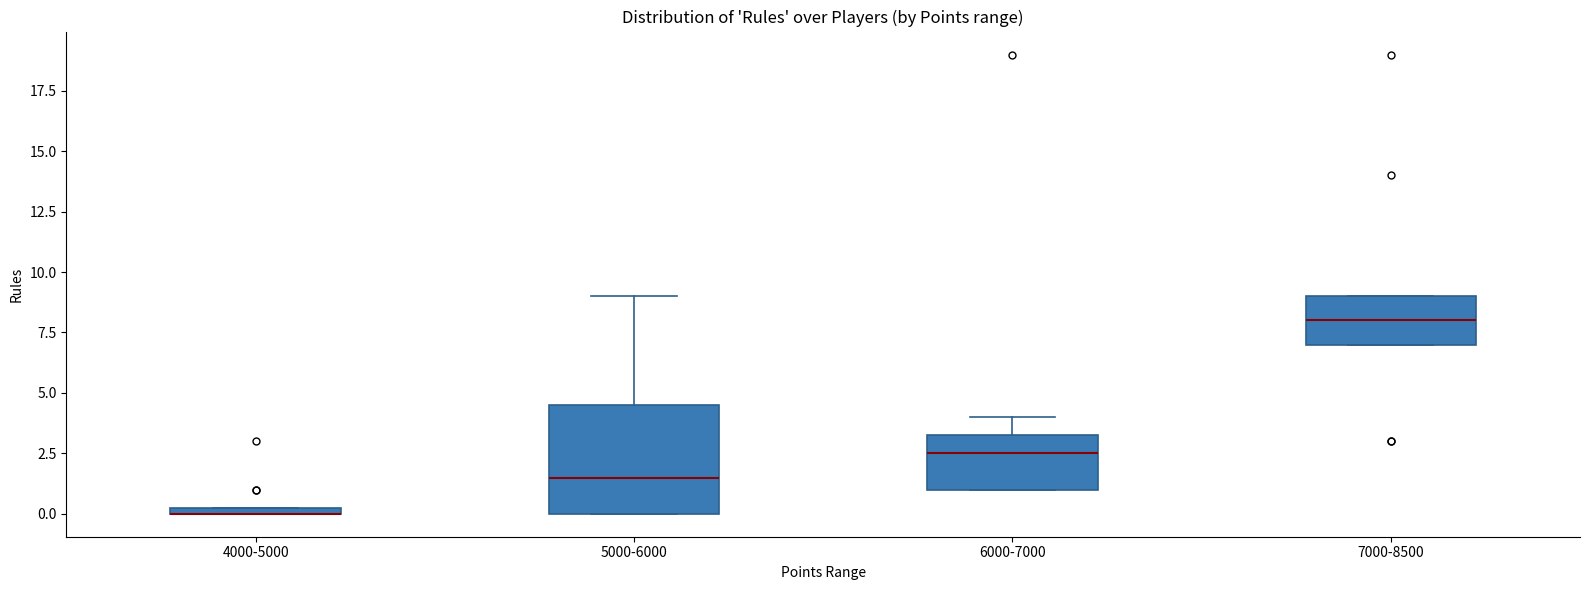

Where is the upper edge of the box for 5000-6000 on the y-axis? The values are not printed on the chart, so give them approximately, as read against the axis.

4.5